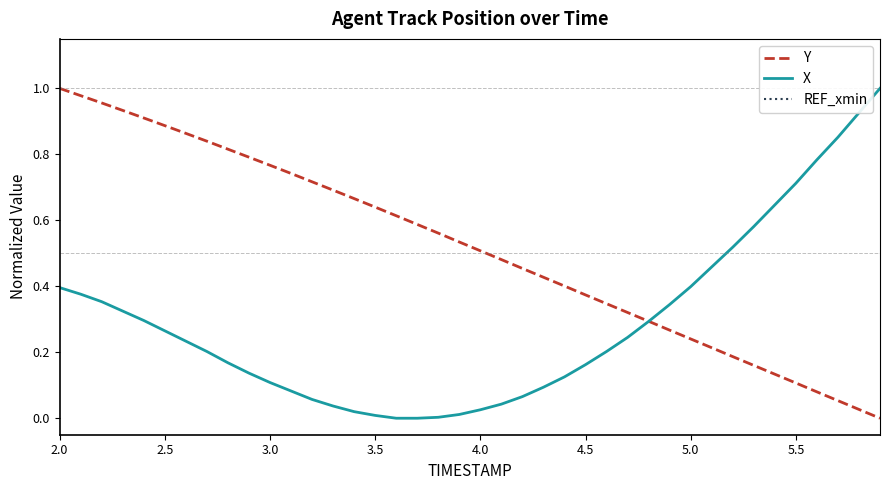

The value of X at 2.5 is 0.5. True or false?

False